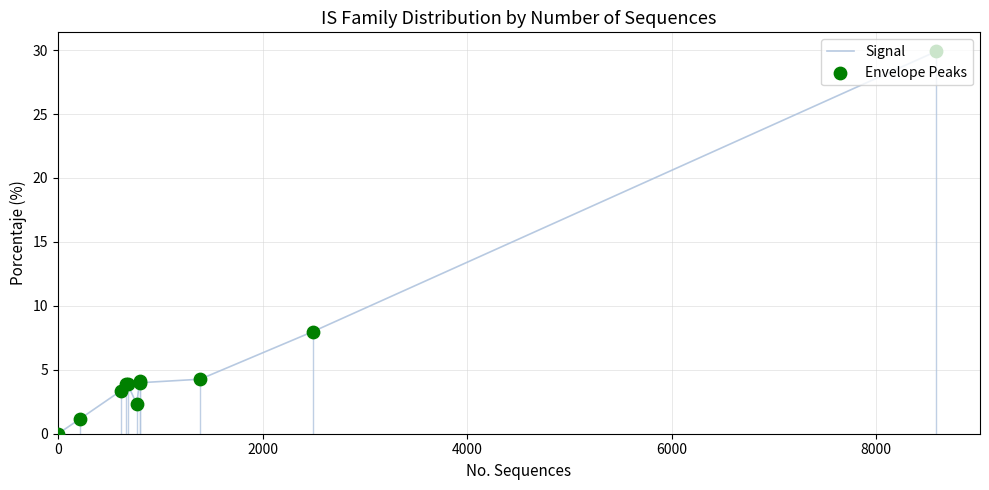

What is the maximum value shown in the chart?

29.9